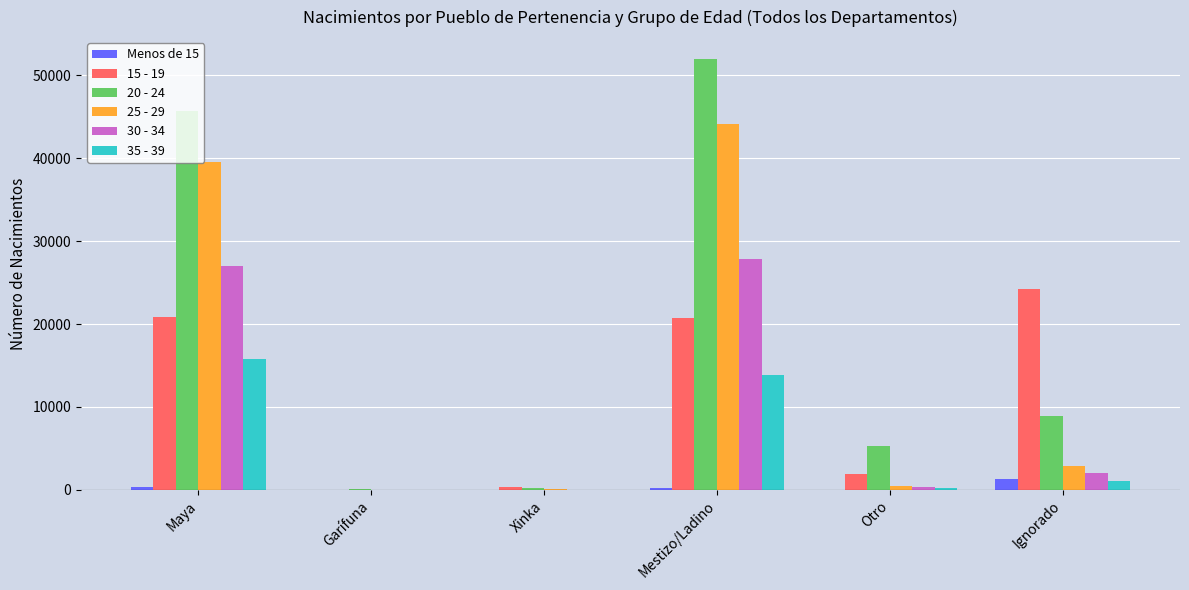

Is it true that 20 - 24 equals 208 at Xinka?

True